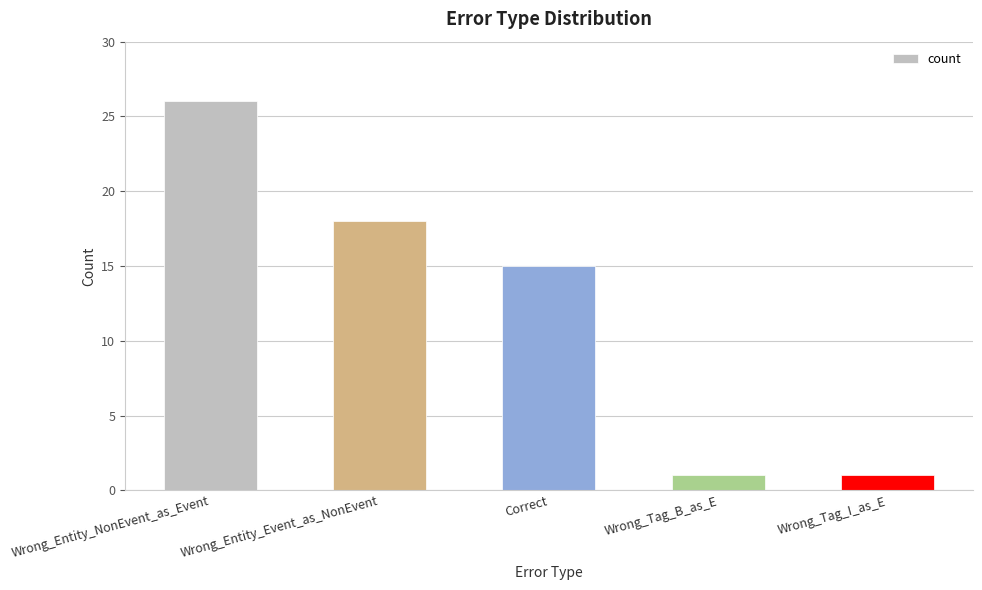

What is the value of the 2nd bar from the left?

18